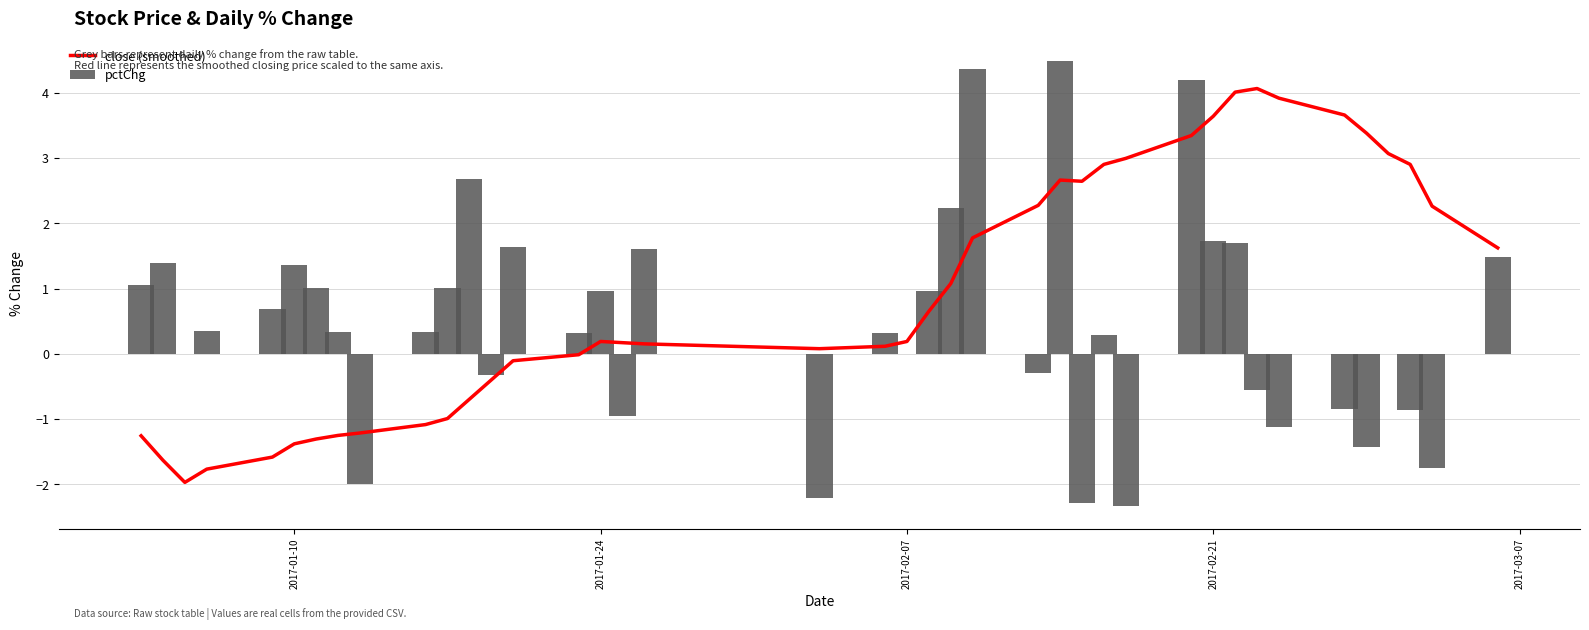

Are the bars horizontal?

No